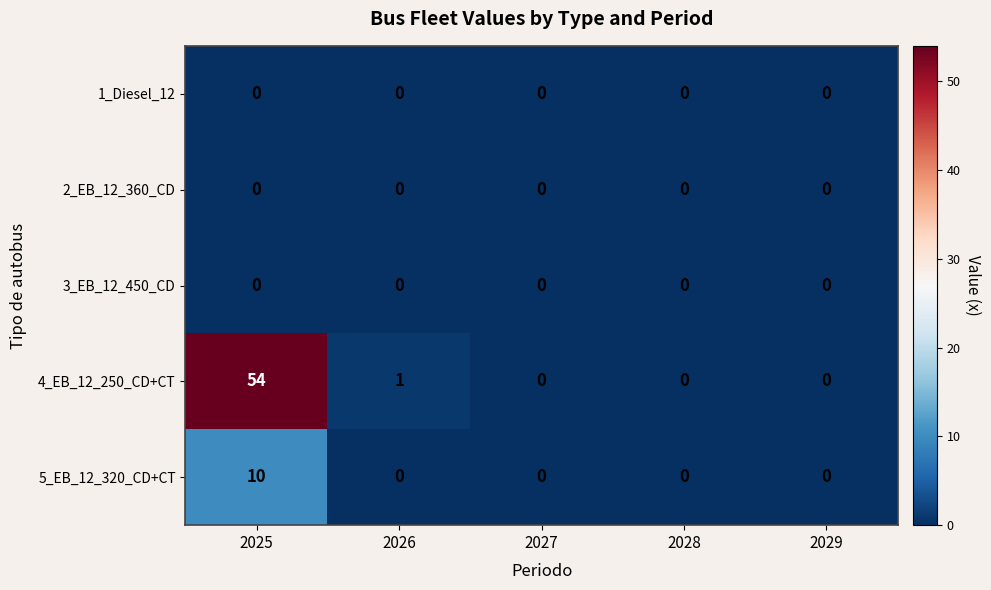

Which series has the largest range (max minus min)?

4_EB_12_250_CD+CT